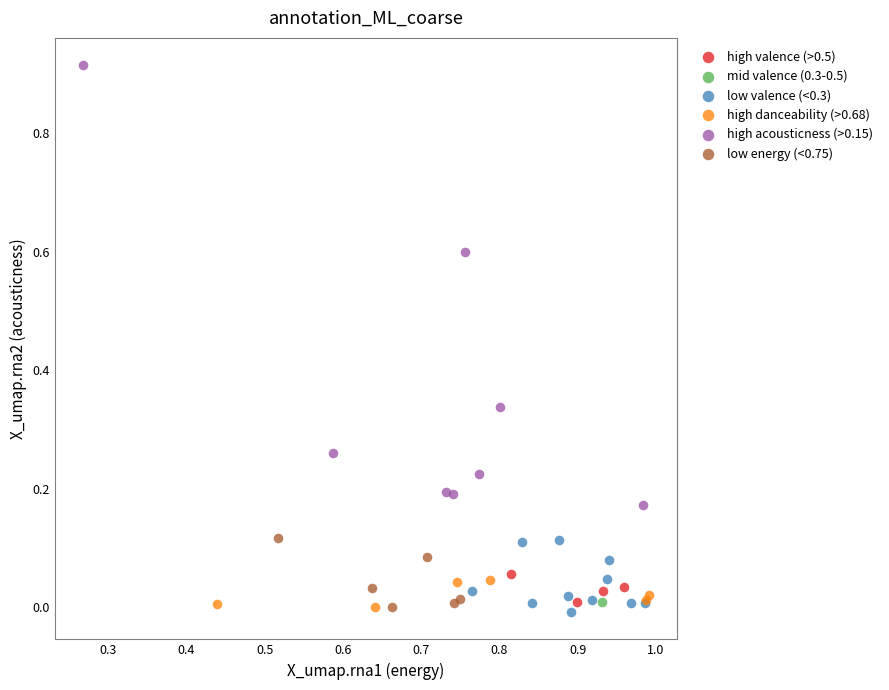

Which series reaches the maximum Y coordinate?

high acousticness (>0.15)